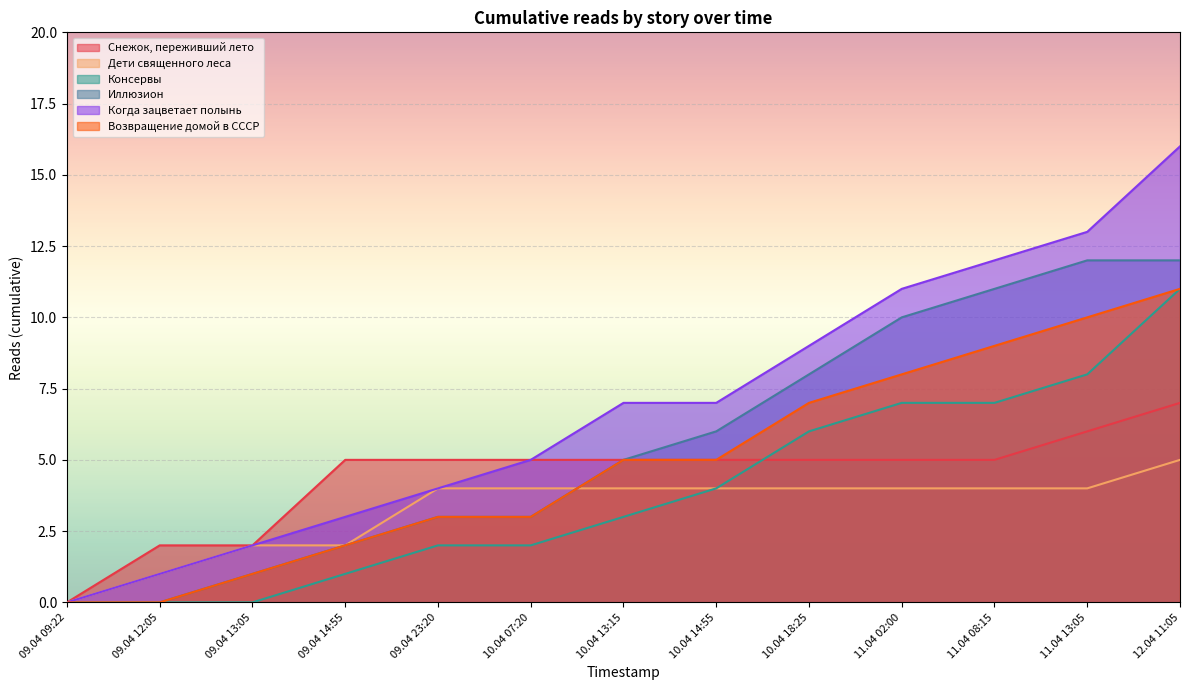

Is it true that Снежок, переживший лето equals 2 at 10.04 13:15?

False